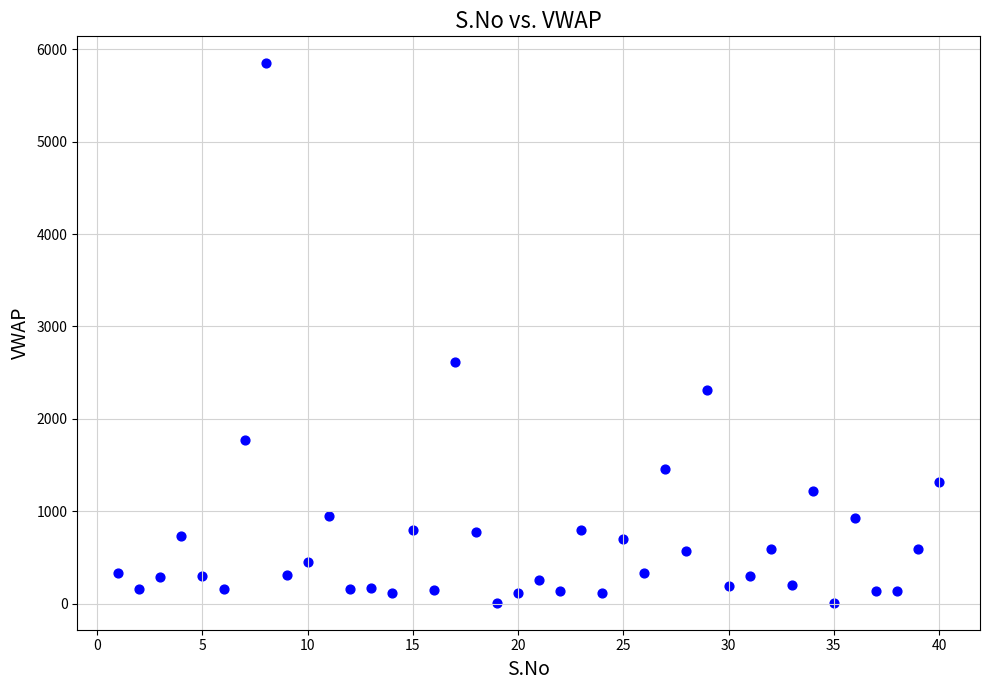

What is the range of Y values (max minus min)?

5839.1